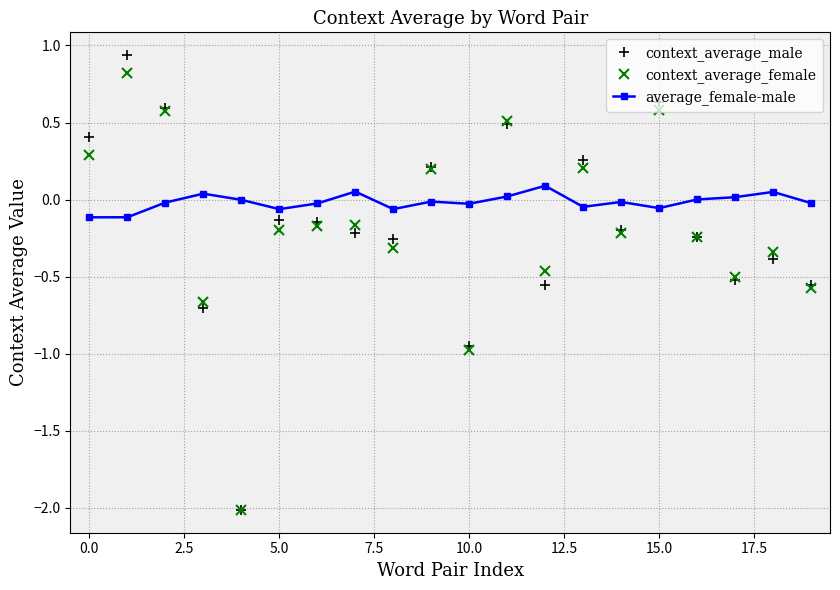

Which series has the largest range (max minus min)?

context_average_male